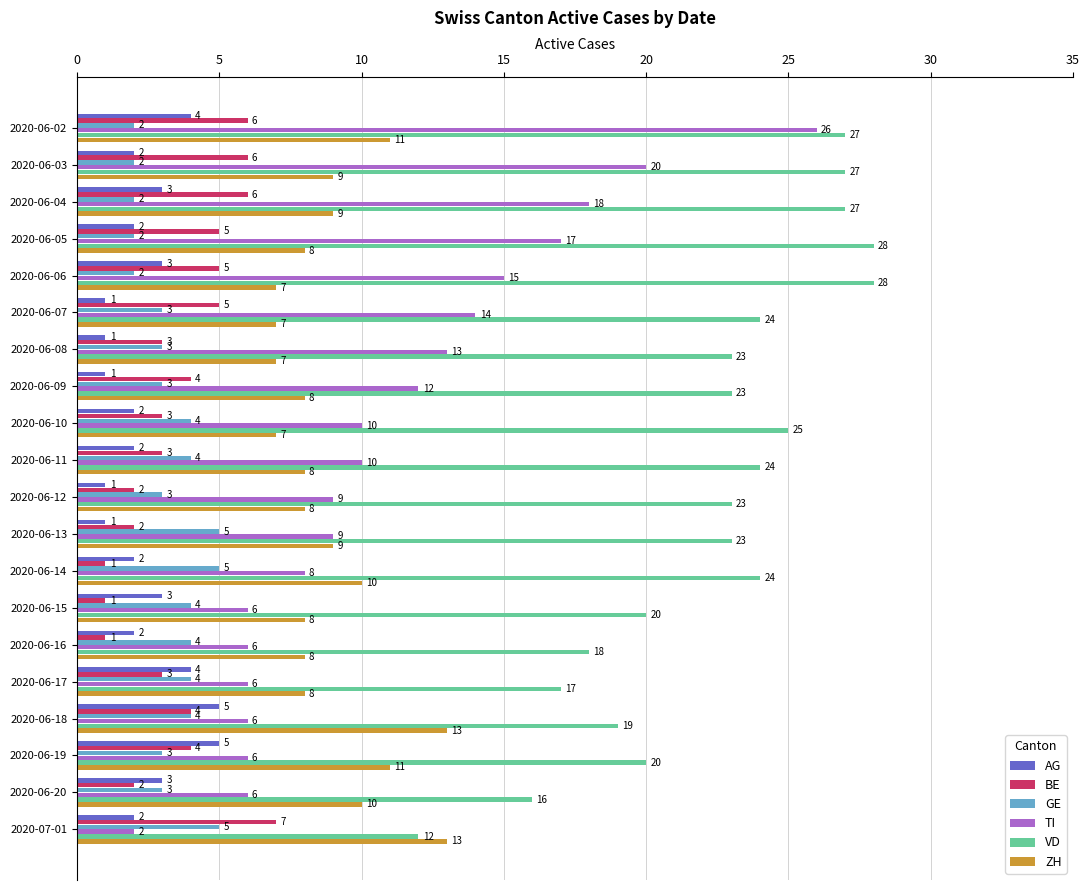

What is the maximum value for TI?

26